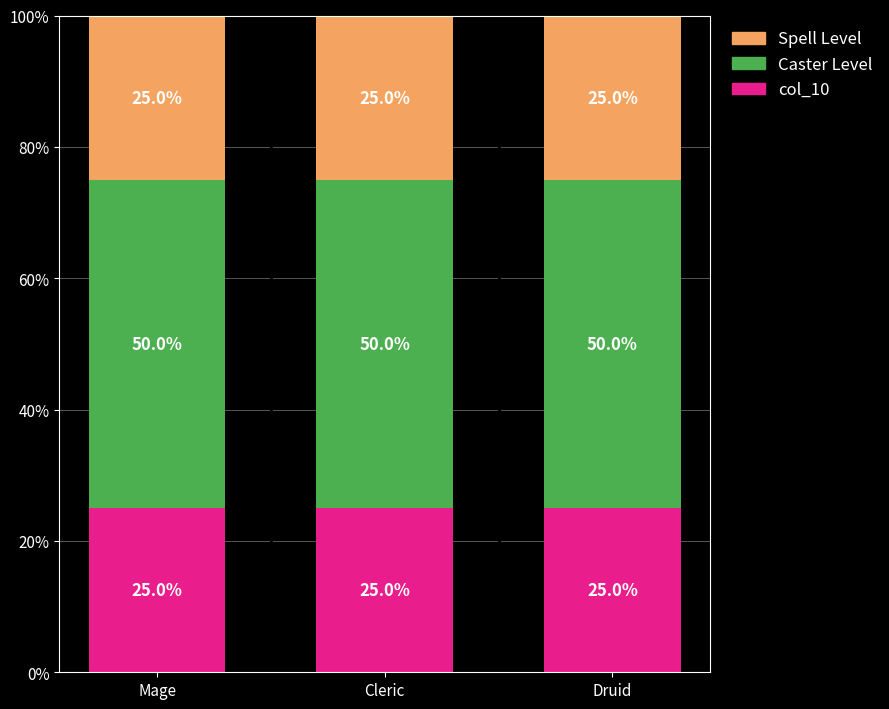

Read the col_10 value at Mage.

25